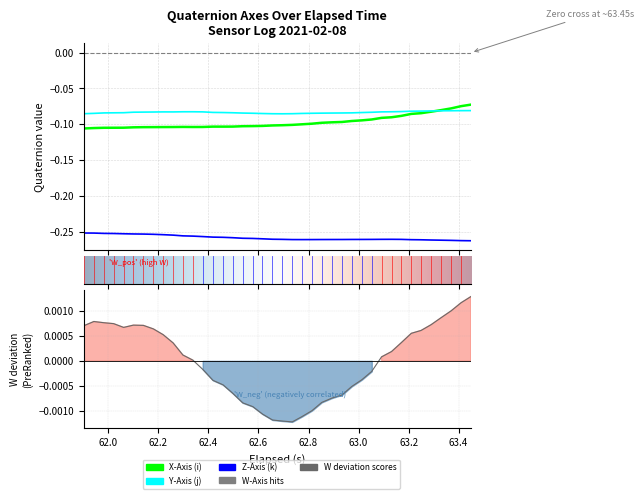

The value of Y at 33 is -0.0. True or false?

False